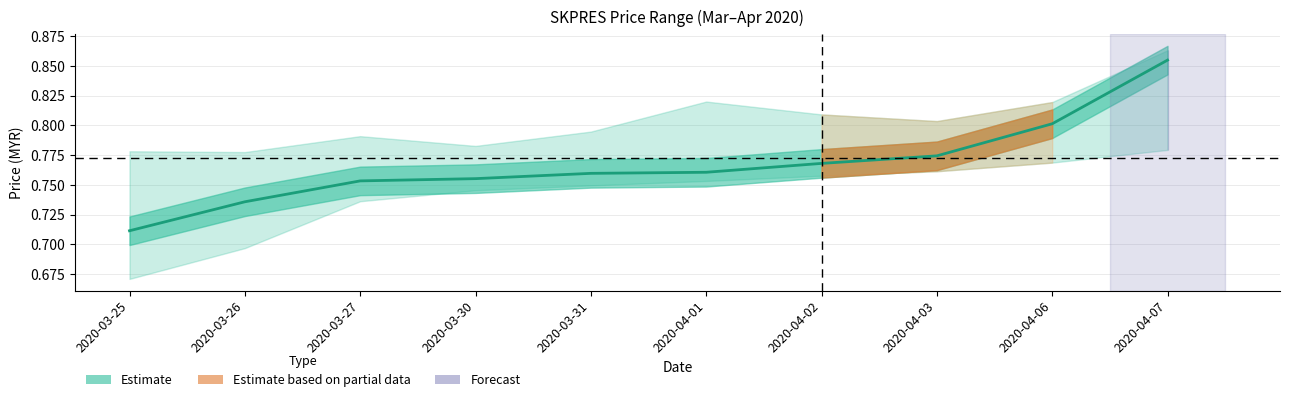

What is the approximate value at 2020-03-26?

0.7